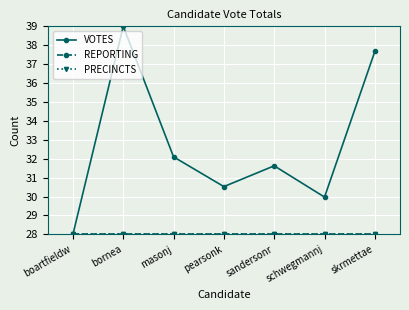

At which category does VOTES reach its first local valley?

pearsonk